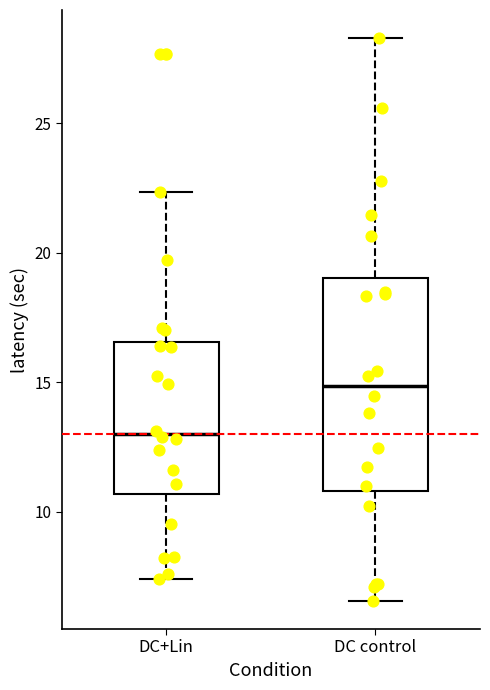

Which box's median line is the highest?

DC control